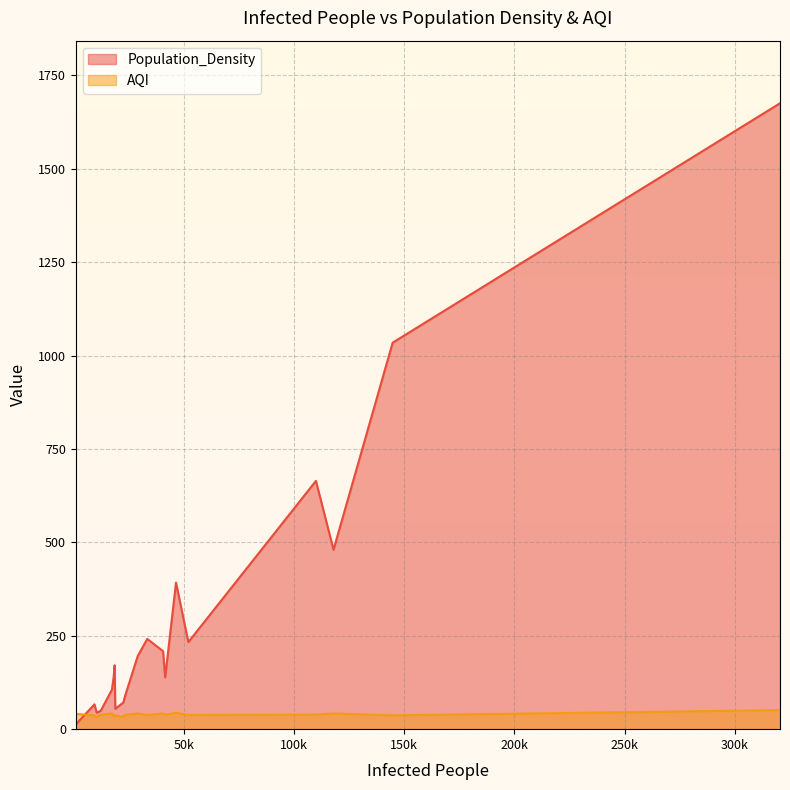

Which series has the largest range (max minus min)?

Population_Density